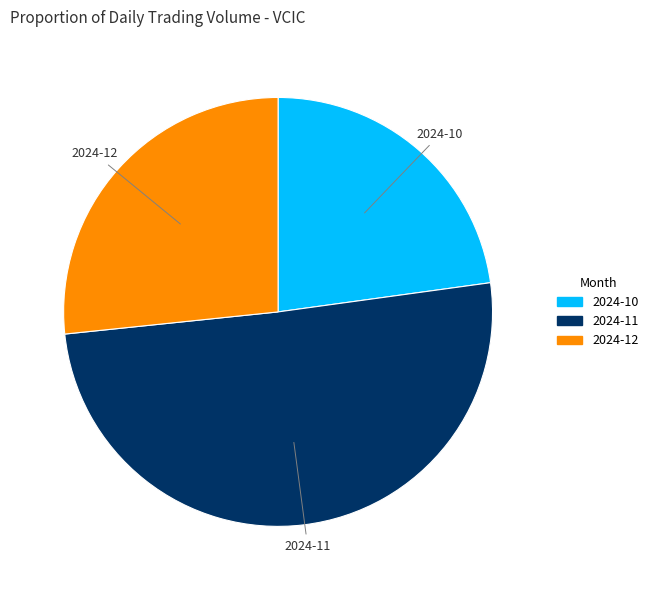

Combined, do 2024-12 and 2024-11 account for over 50%?

Yes